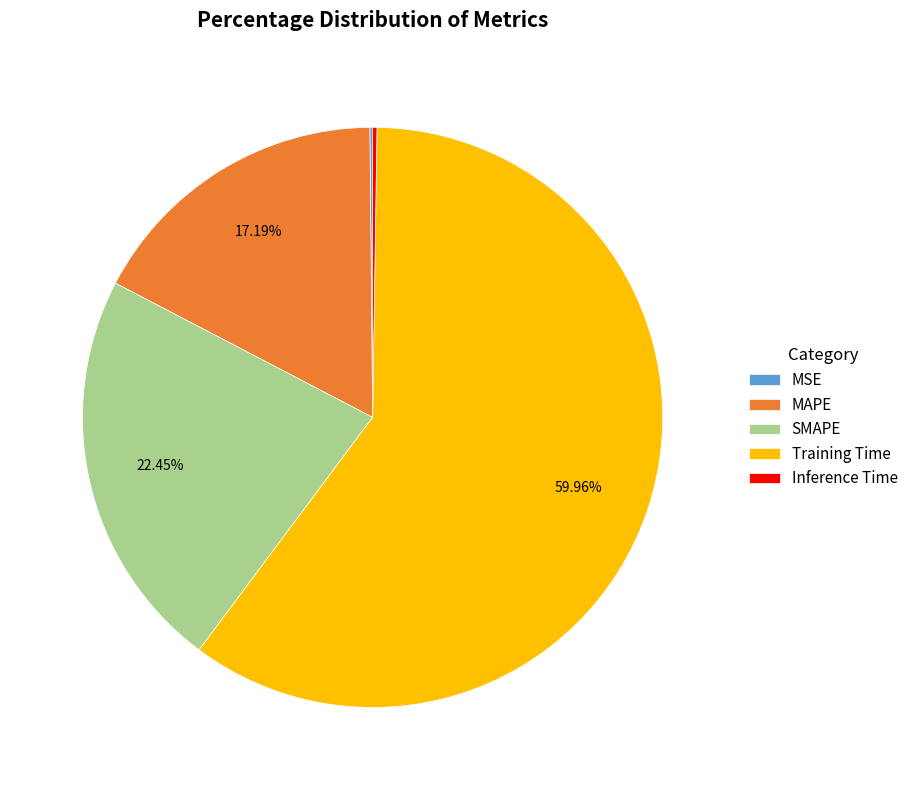

Is there any slice that represents more than half of the pie?

Yes